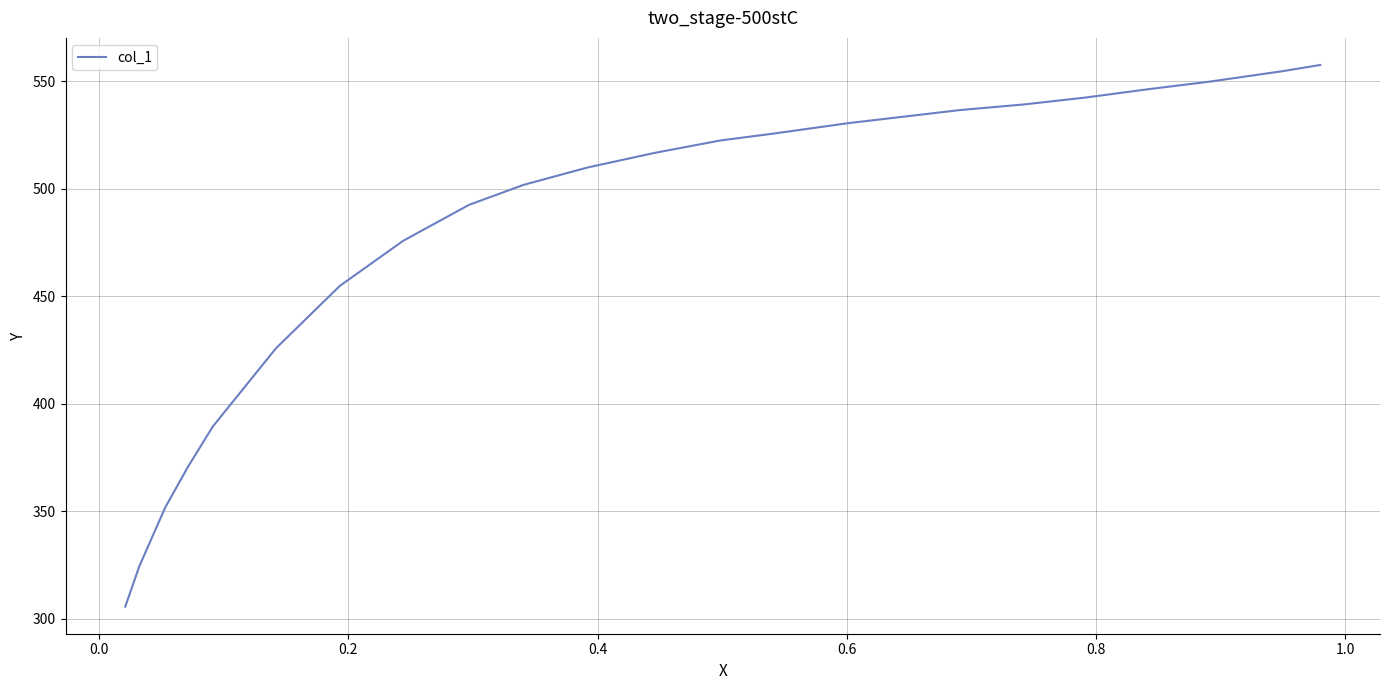

Reading right to left, extract all data points from this chart.

557.5	556.8	554.6	549.8	546.2	542.4	539.1	536.6	533.3	530.4	525.6	522.4	516.6	509.8	501.8	492.4	475.7	454.8	425.8	389.4	370.4	351.7	324.3	305.6